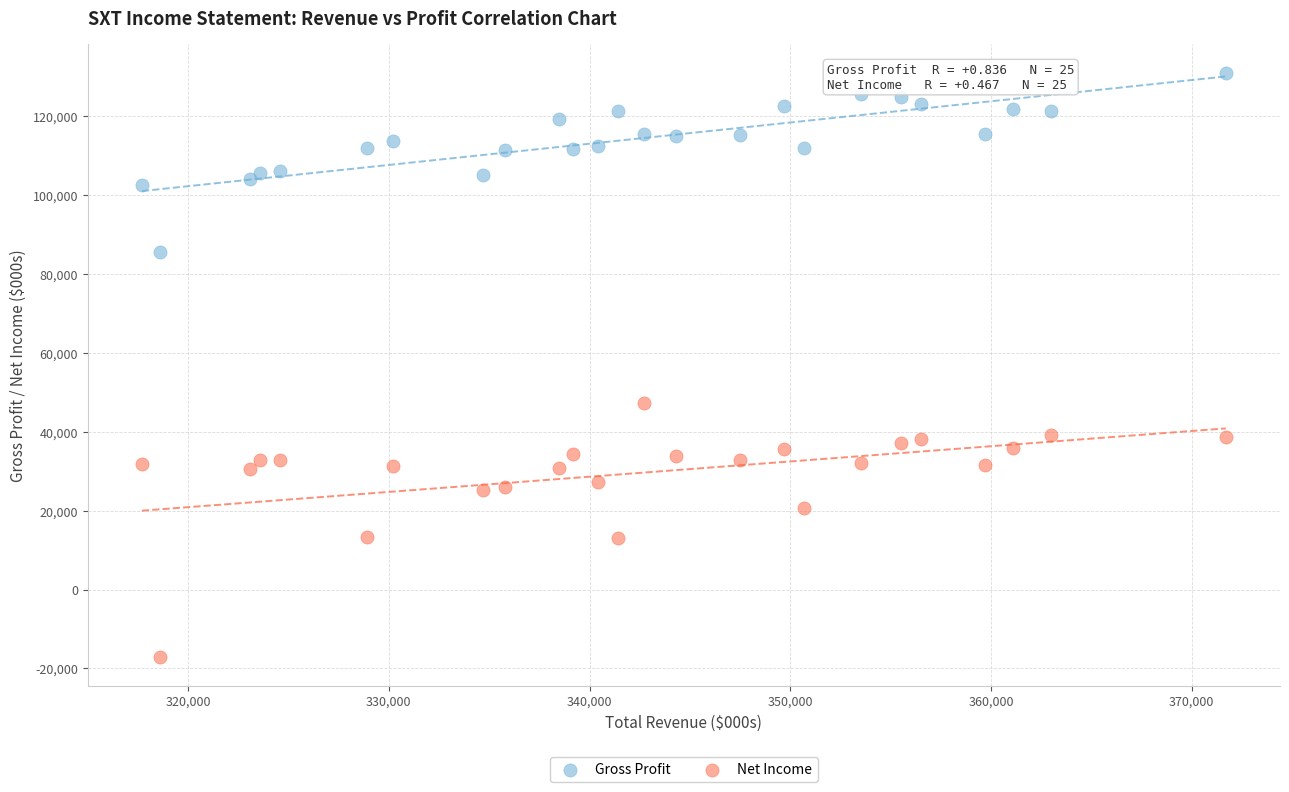

Which series contains the lowest Y value?

Net Income